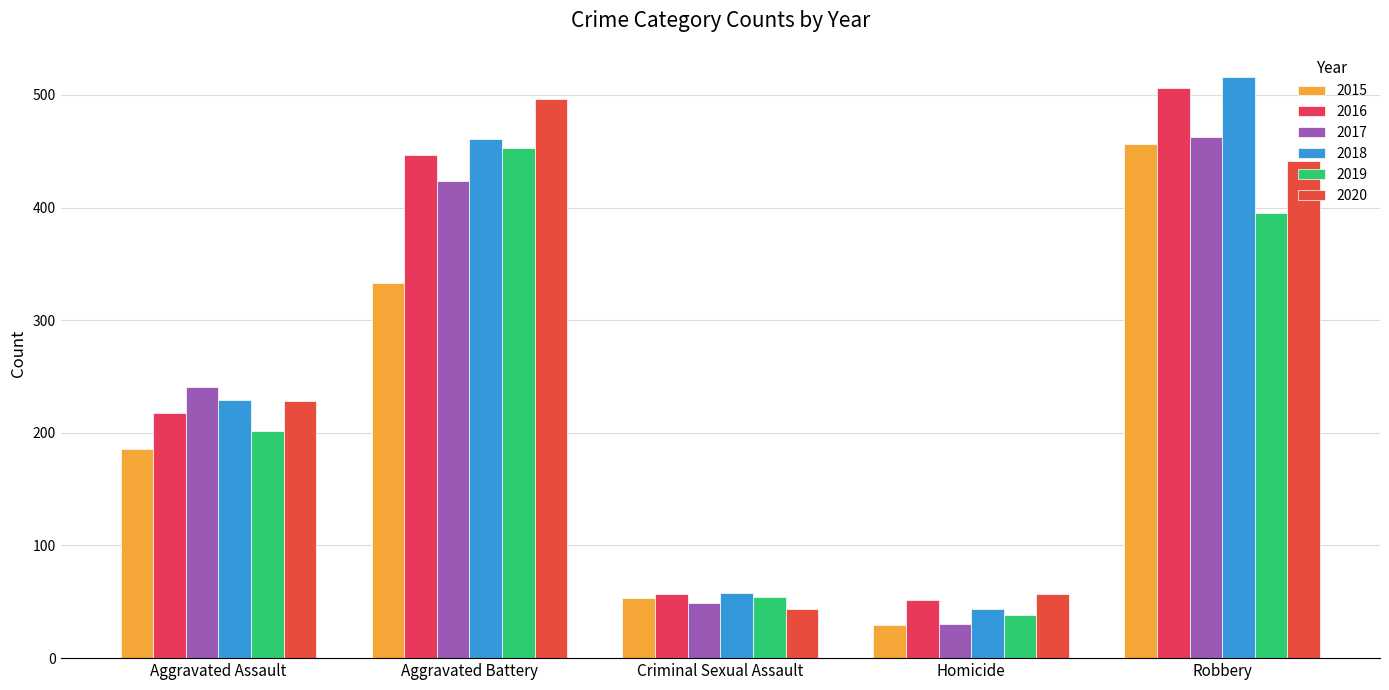

What is the difference between the maximum and minimum values in the 2018 series?

472